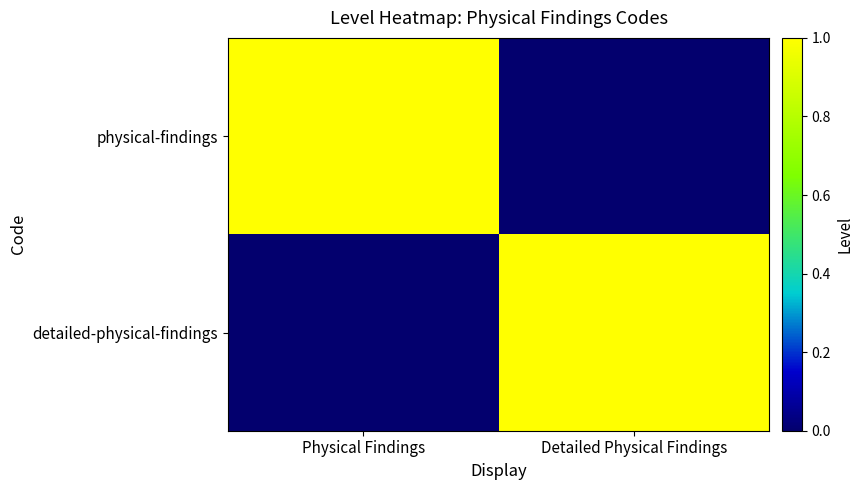

Which has a higher value, Detailed Physical Findings or Physical Findings?

Physical Findings